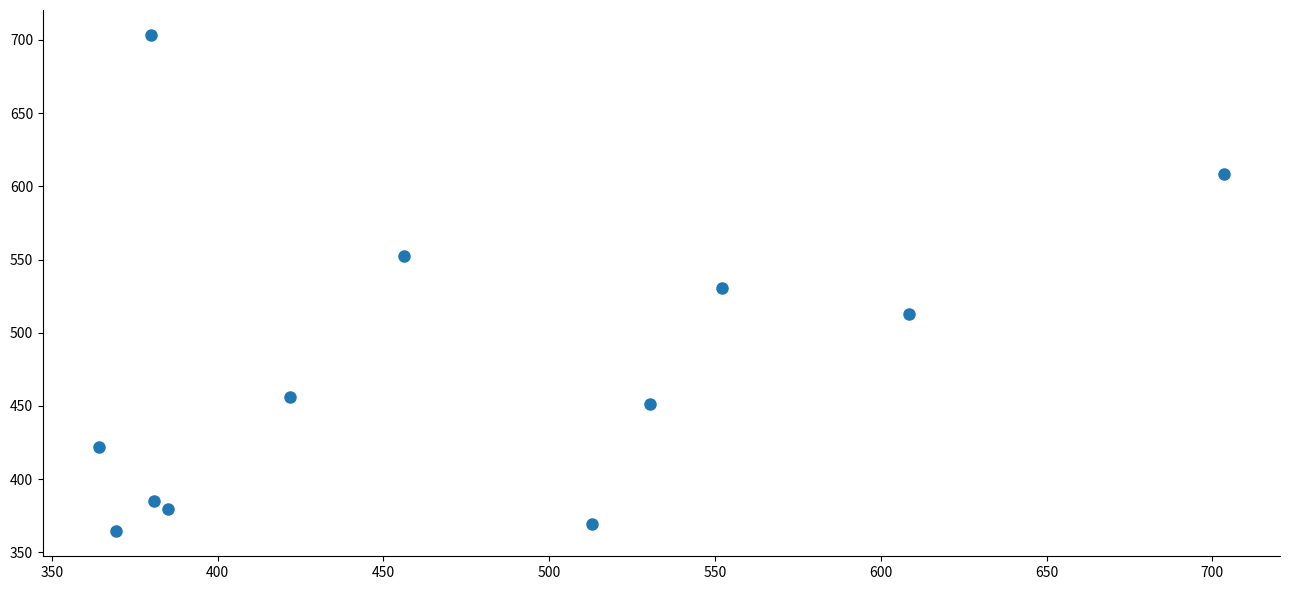

What is the average Y value?

478.0